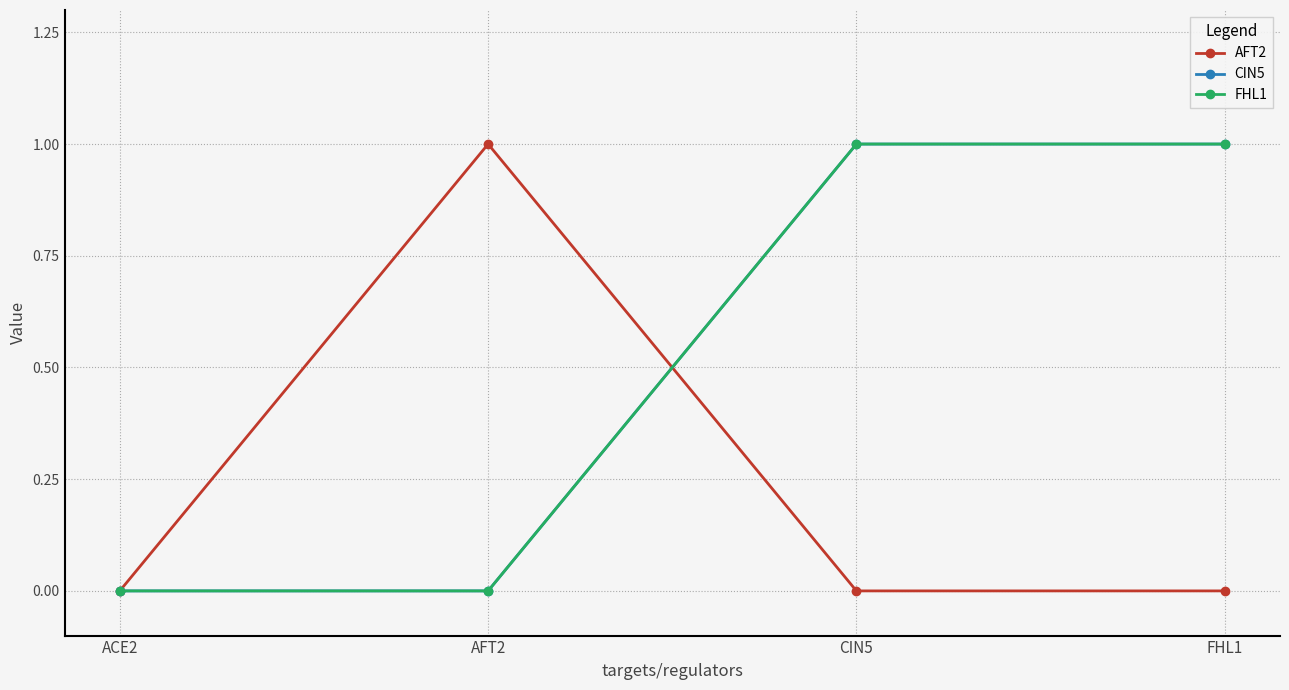

Is this an area chart (filled region under the line)?

No